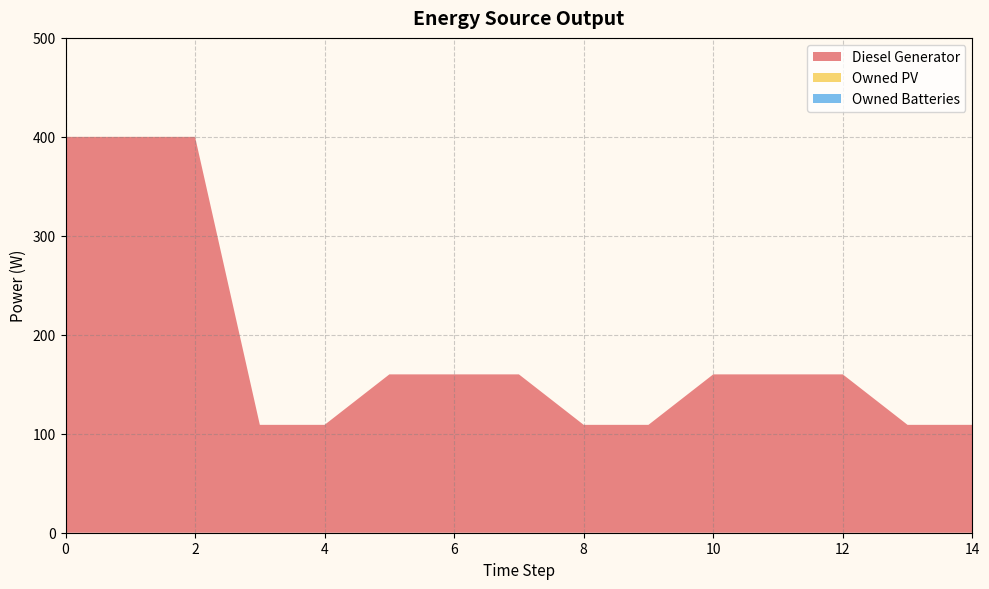

Reading right to left, transcribe all the data shown in this chart.

Diesel Generator: 109	109	160	160	160	109	109	160	160	160	109	109	400	400	400
Owned PV: 0	0	0	0	0	0	0	0	0	0	0	0	0	0	0
Owned Batteries: 0	0	0	0	0	0	0	0	0	0	0	0	0	0	0